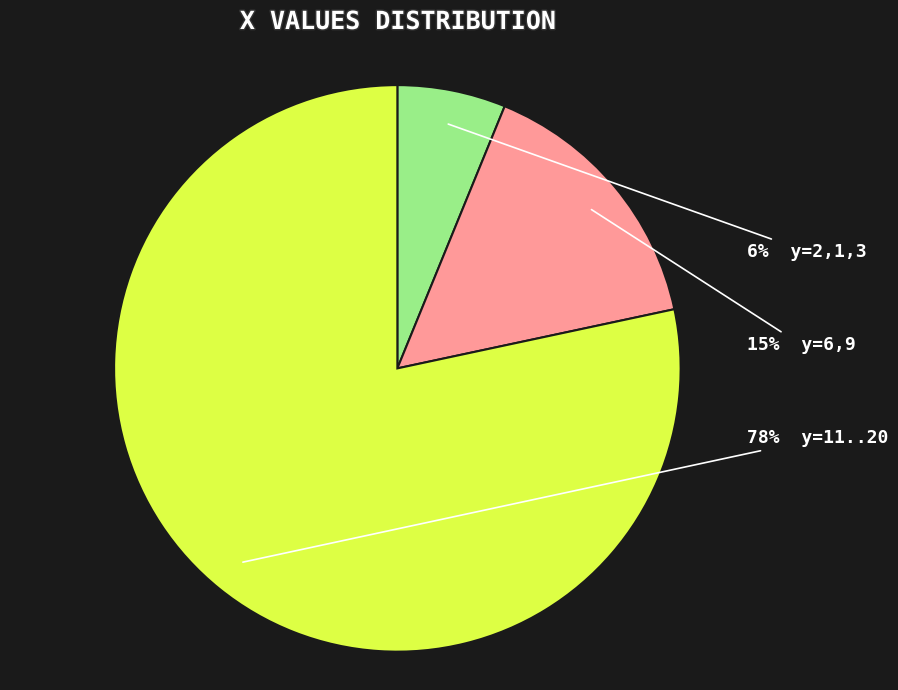

Which slice is the smallest?

2